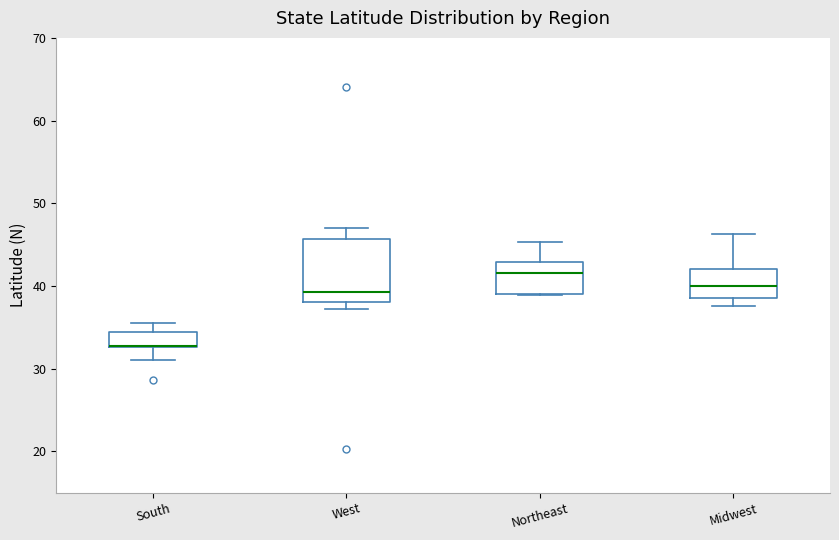

Reading left to right, read every box against the y-axis: the position of its median line, the range the box covers, and the ends of its whiskers. The values are not printed on the chart, so give them approximately, as read against the axis.

South: median 33 (drawn on the box's lower edge), box 33 to 34, whiskers 31 to 36
West: median 39, box 38 to 46, whiskers 37 to 47
Northeast: median 42, box 39 to 43, whiskers 39 to 45
Midwest: median 40, box 38 to 42, whiskers 38 (just below the box's lower edge) to 46